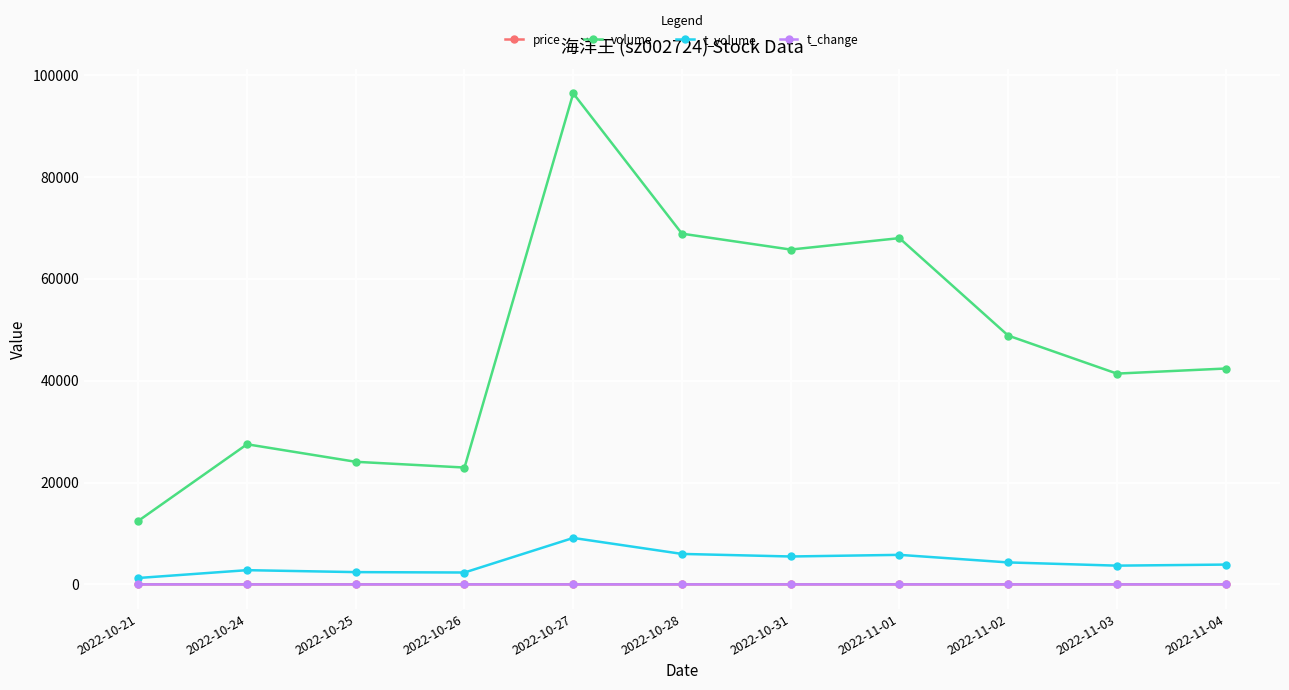

At which label does t_volume first exceed 3891?

2022-10-27